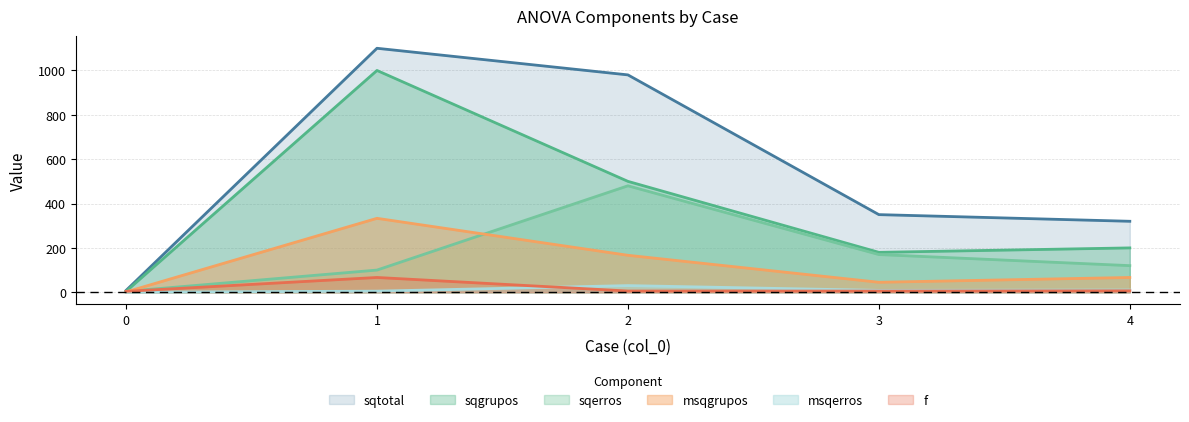

Which series has the widest spread of values?

sqtotal